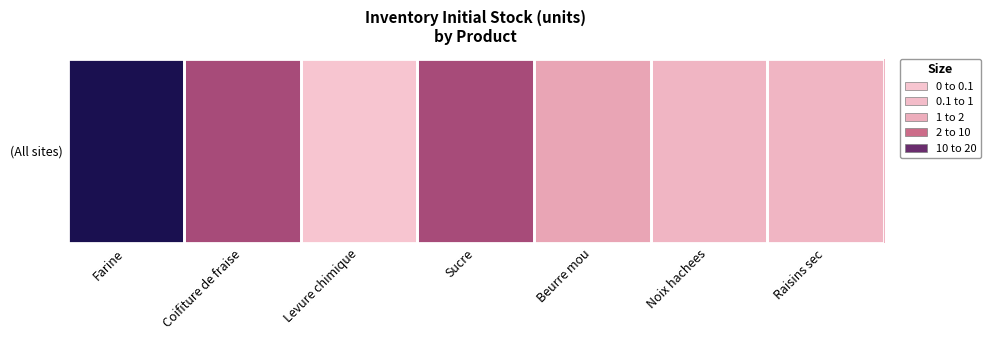

What is the difference between the maximum and minimum values?

19.9